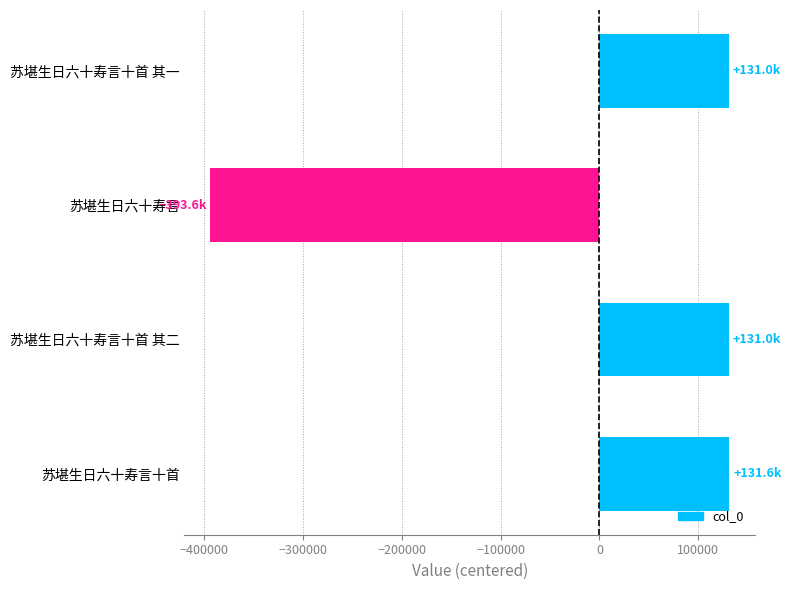

Where is the data nearest to the value -130980?

苏堪生日六十寿言十首 其一